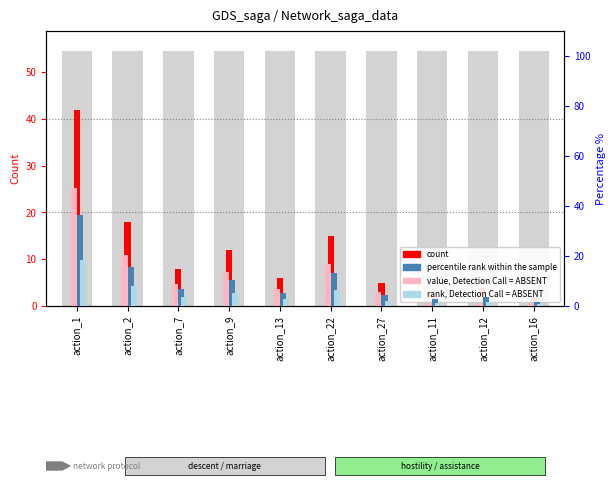

What position from the left is action_22?

6